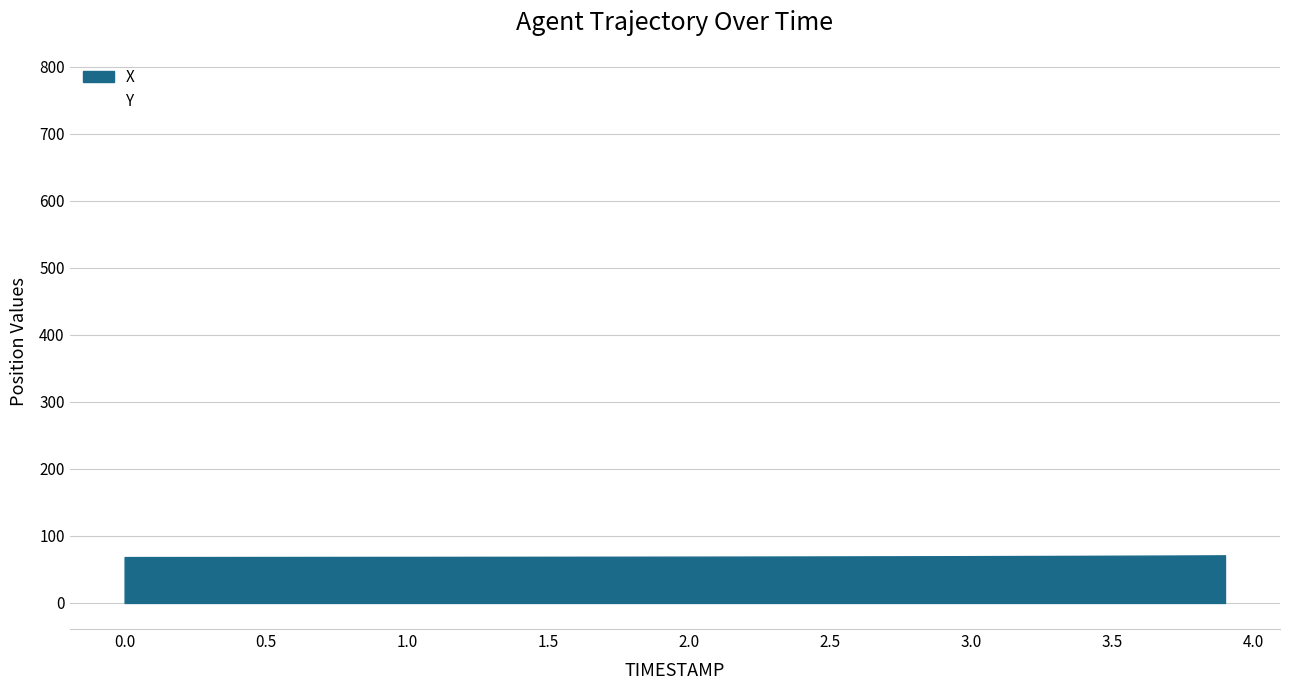

How many lines are shown in the chart?

2